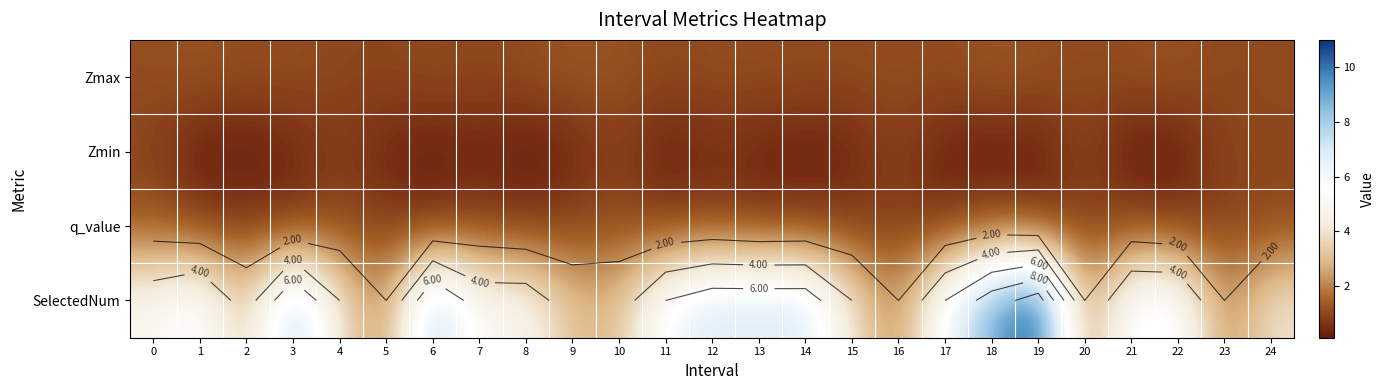

Which category has the lowest value across all series?

21